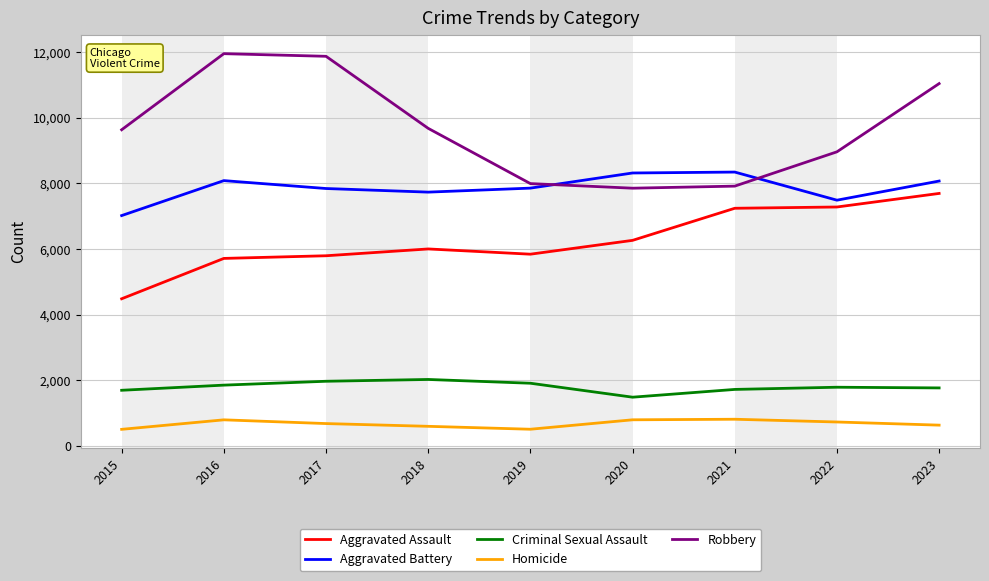

Which series has the widest spread of values?

Robbery